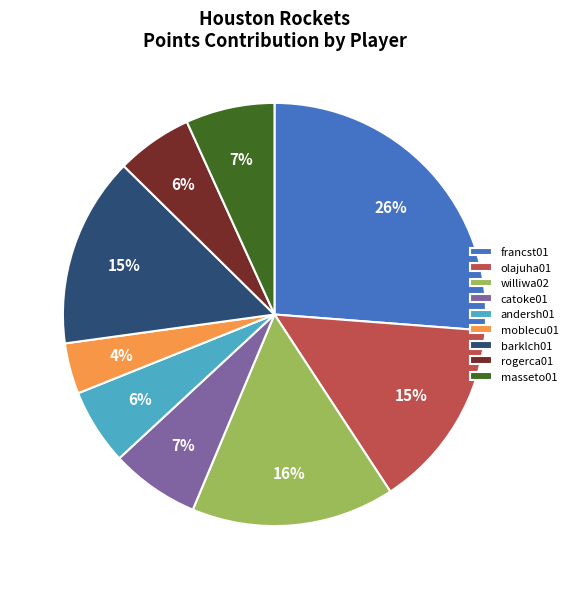

What is the smallest slice in the pie chart?

moblecu01